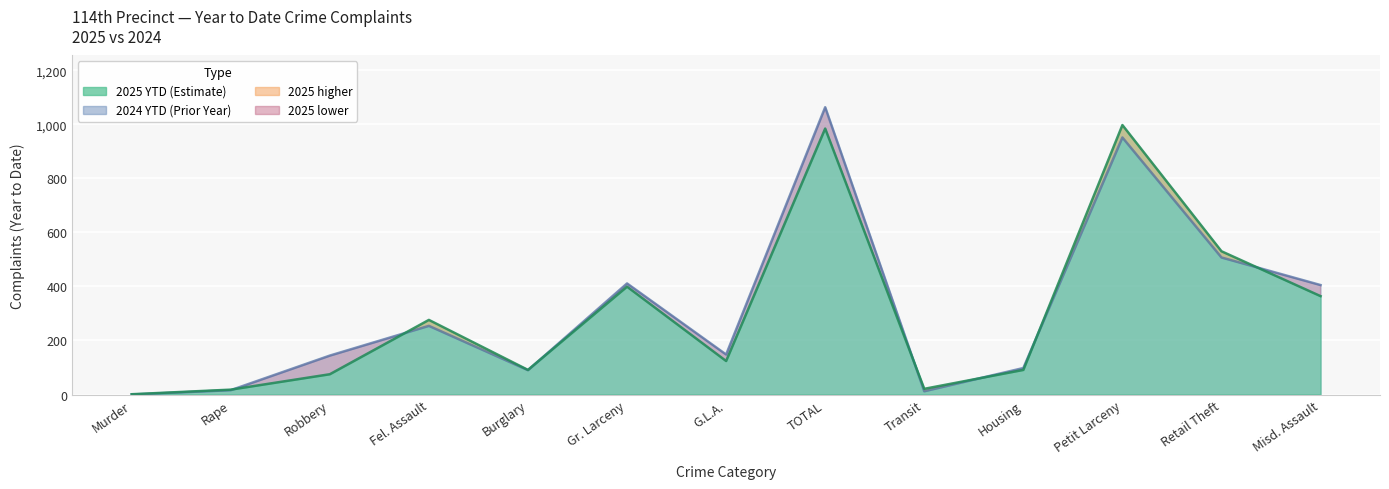

Where is the first local minimum for 2024 YTD?

Burglary